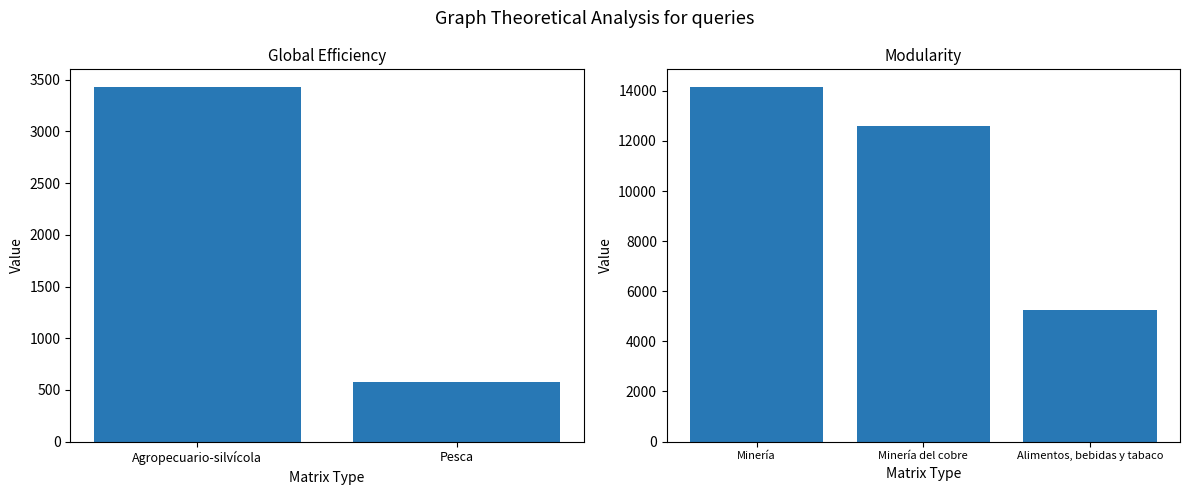

List the labels in order of value, largest first.

Agropecuario-silvícola, Pesca